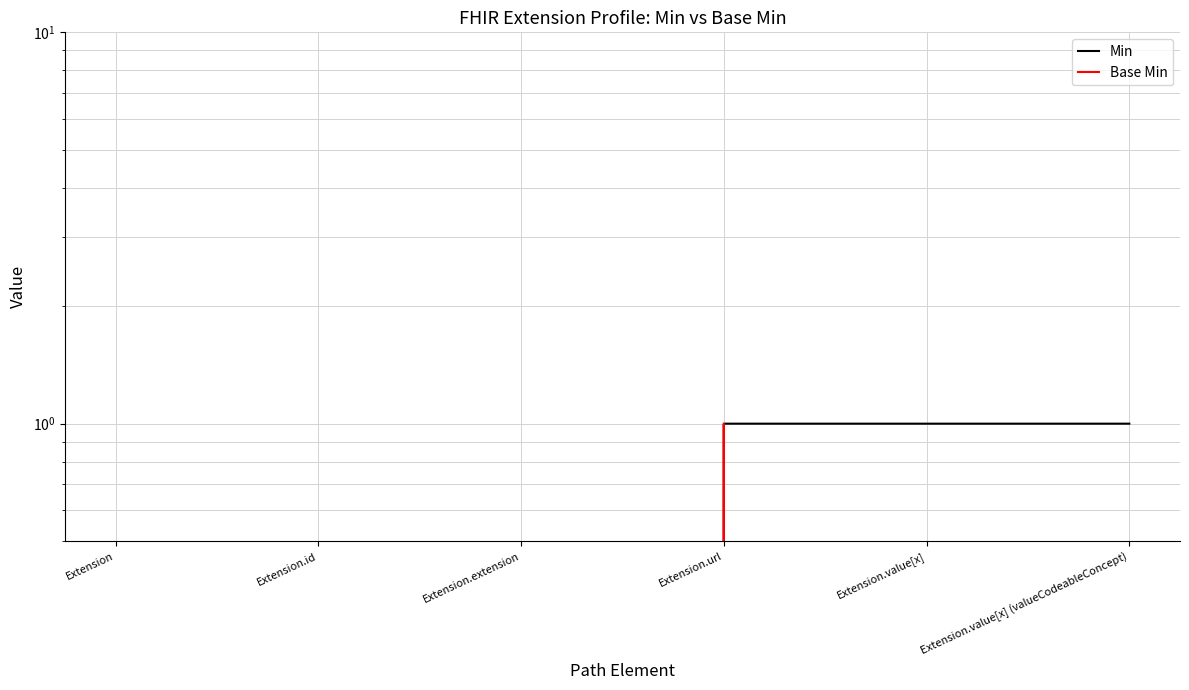

Where is Base Min nearest to the value 0?

Extension